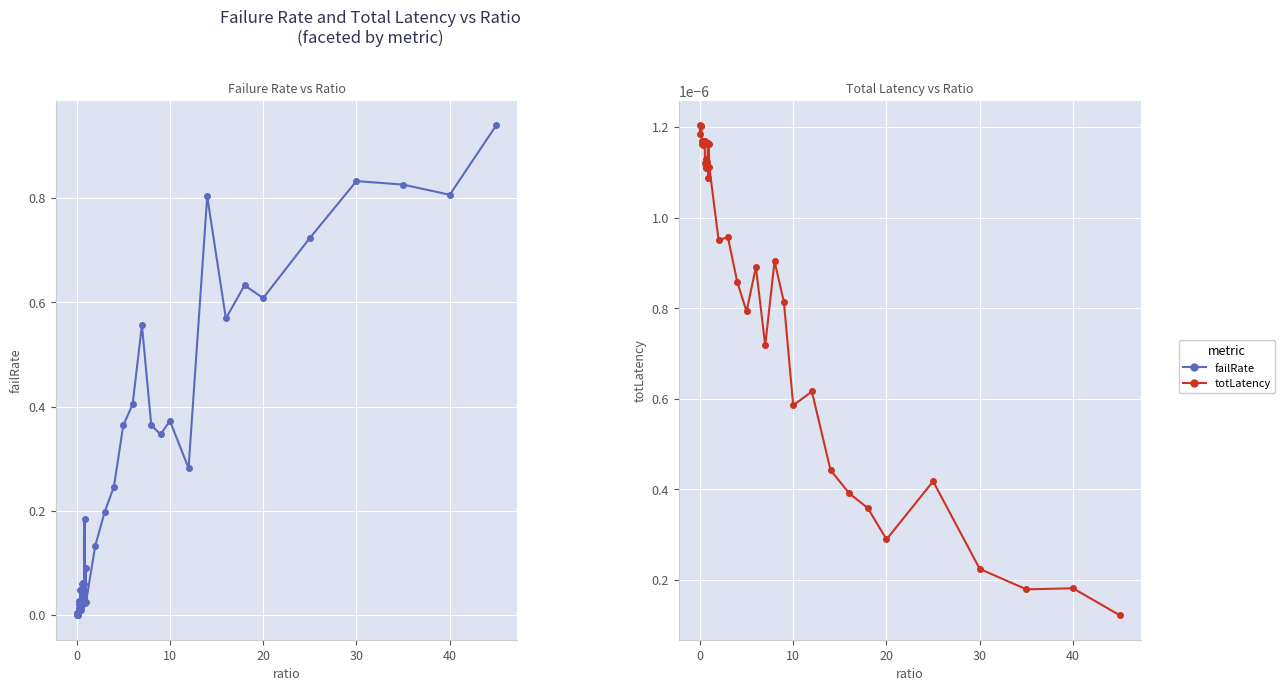

Reading right to left, extract all data points from this chart.

failRate: 0.9	0.8	0.8	0.8	0.7	0.6	0.6	0.6	0.8	0.3	0.4	0.3	0.4	0.6	0.4	0.4	0.2	0.2	0.1	0.0	0.1	0.0	0.2	0.1	0.0	0.1	0.1	0.1	0.0	0.0	0.0	0.0	0.0	0.0	0.0	0.0	0.0	0.0	0.0	0.0
totLatency: 0.0	0.0	0.0	0.0	0.0	0.0	0.0	0.0	0.0	0.0	0.0	0.0	0.0	0.0	0.0	0.0	0.0	0.0	0.0	0.0	0.0	0.0	0.0	0.0	0.0	0.0	0.0	0.0	0.0	0.0	0.0	0.0	0.0	0.0	0.0	0.0	0.0	0.0	0.0	0.0